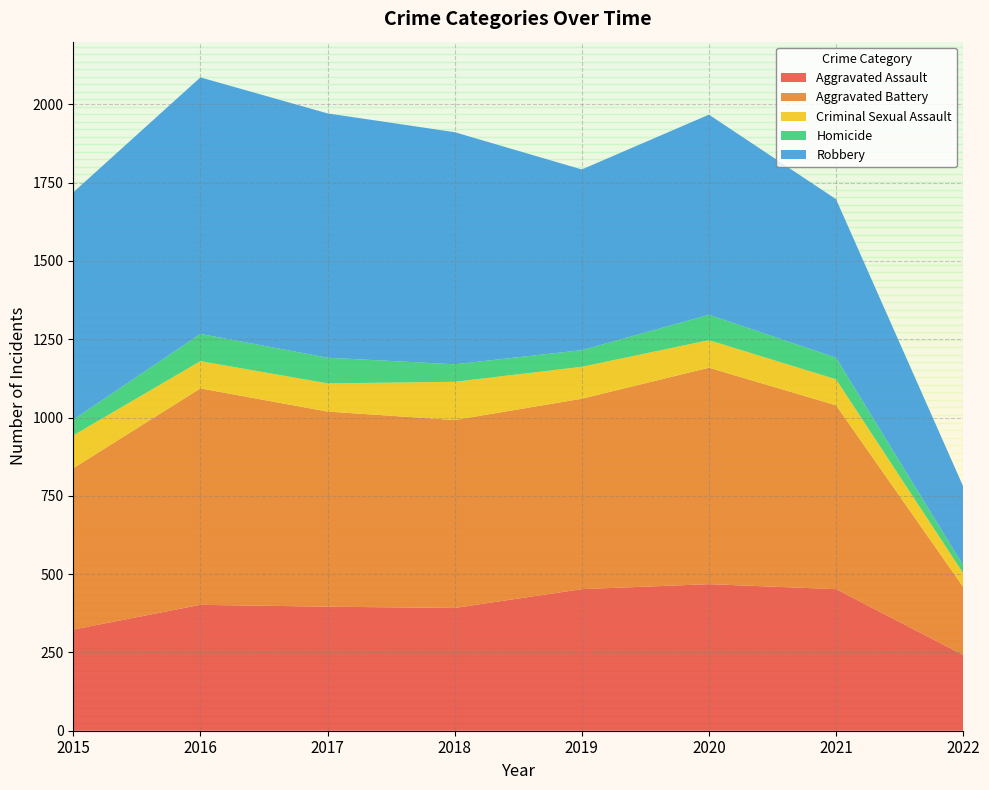

Reading left to right, transcribe all the data shown in this chart.

Aggravated Assault: 323	402	396	392	452	468	452	242
Aggravated Battery: 515	691	623	600	608	691	587	217
Criminal Sexual Assault: 105	87	90	122	102	88	83	44
Homicide: 50	87	82	56	53	81	69	25
Robbery: 726	819	780	741	577	639	506	252